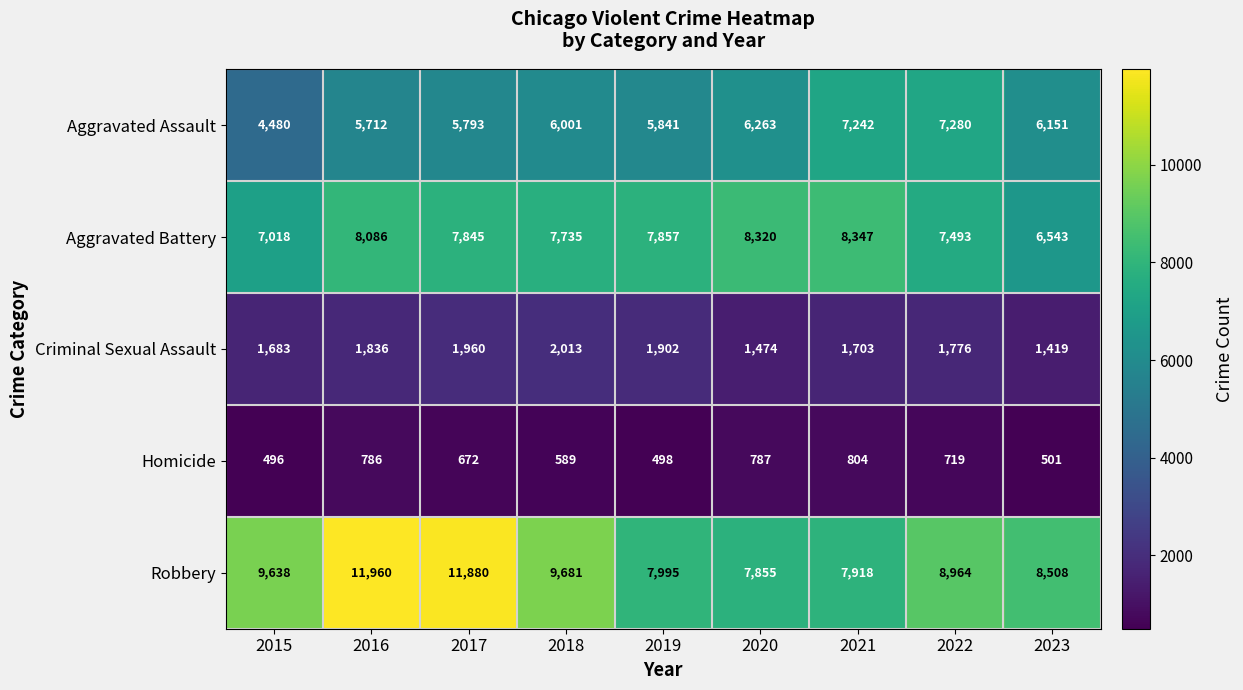

The value of Robbery at 2015 is 12723. True or false?

False